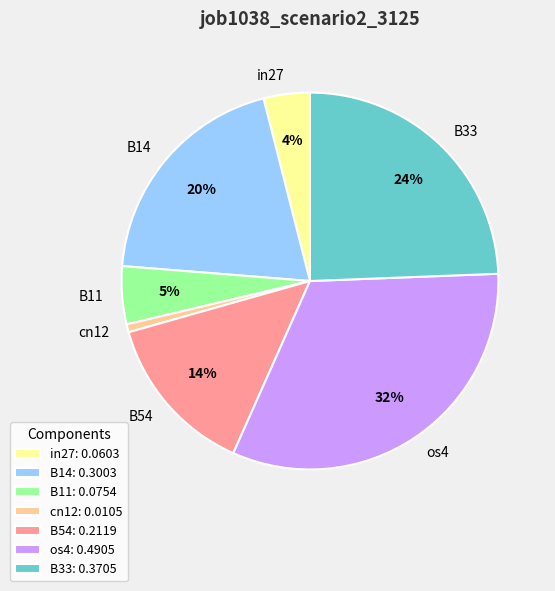

True or false: os4 accounts for 26% of the total.

False